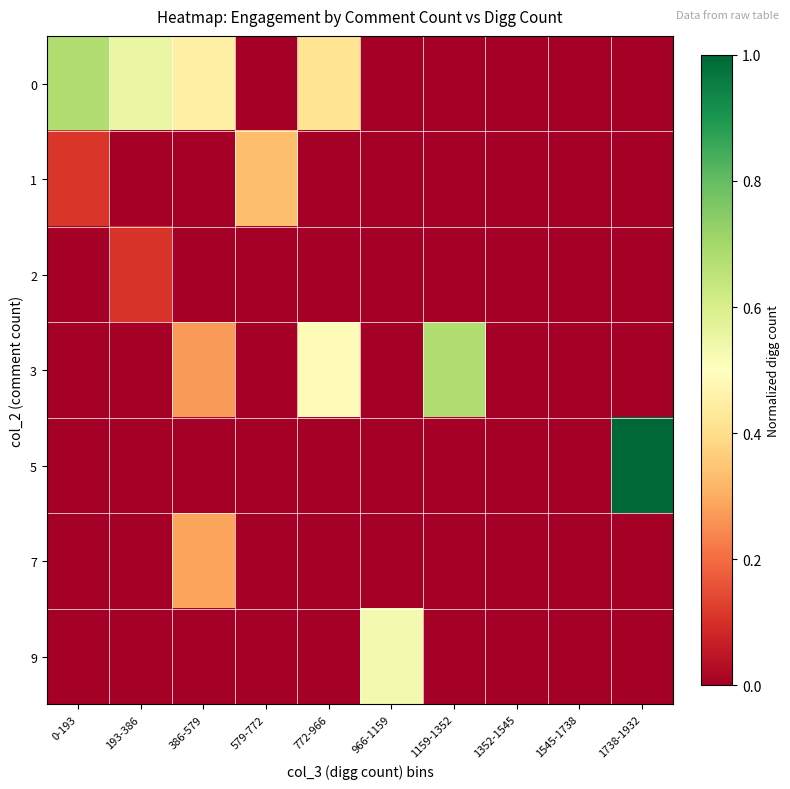

Between 1738-1932 and 772-966, which is larger?

772-966